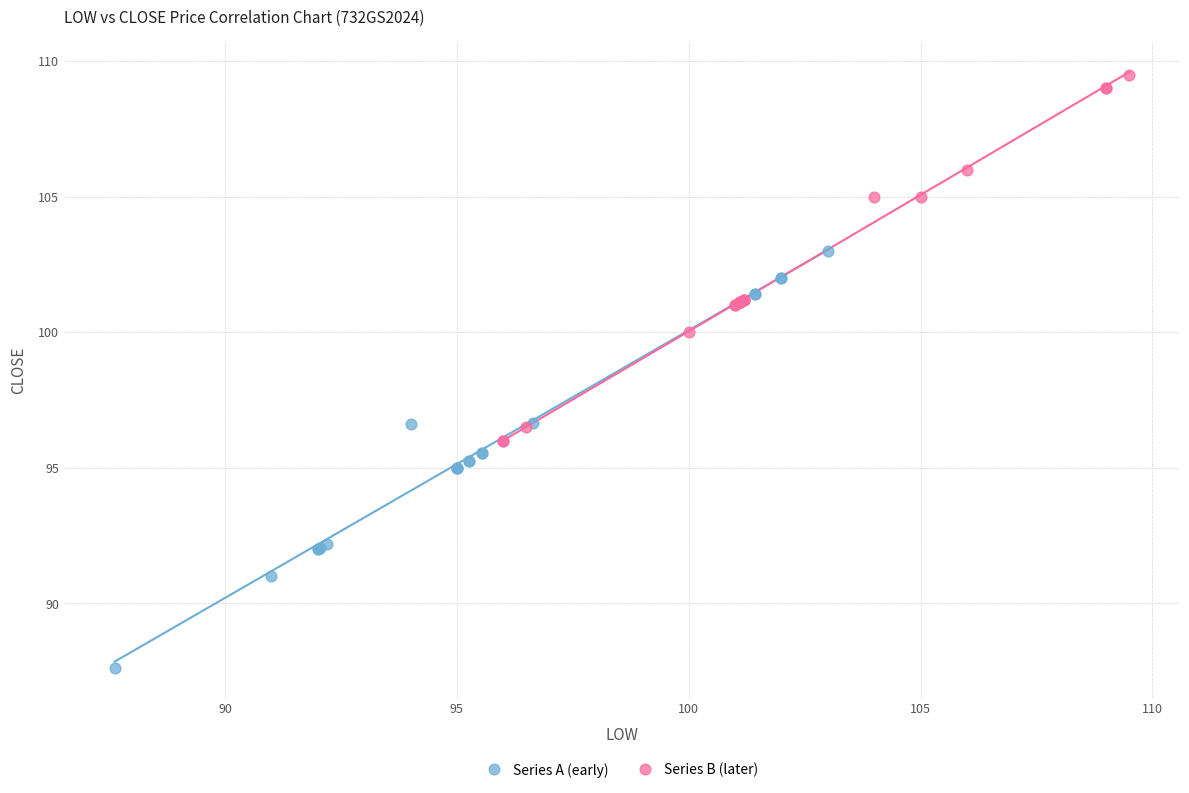

Which series contains the highest Y value?

Series B (later)